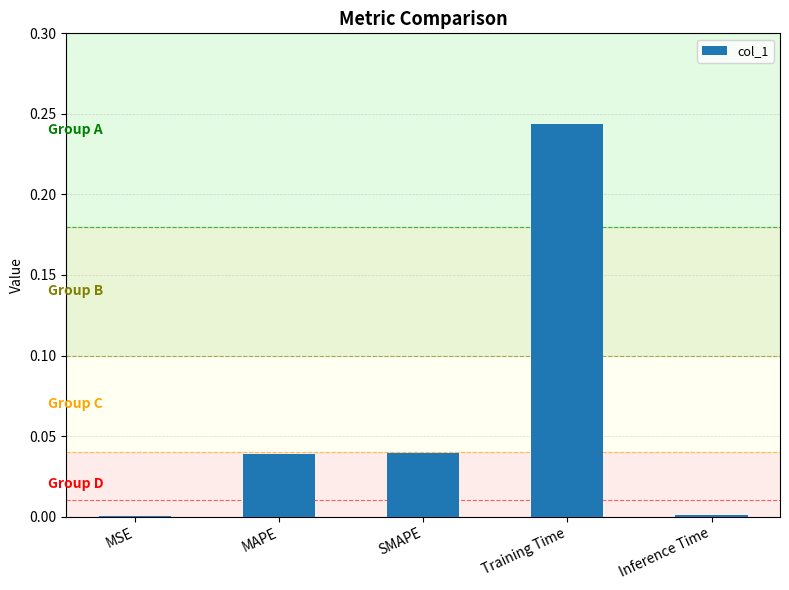

The chart shows a value of 0.0 at MAPE. True or false?

True